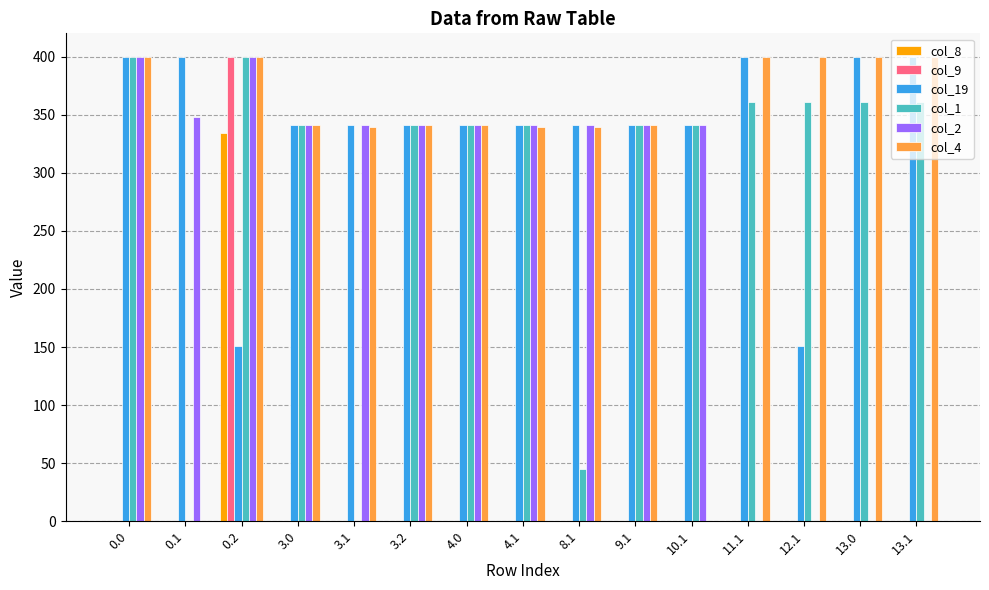

How many groups of bars are there?

15